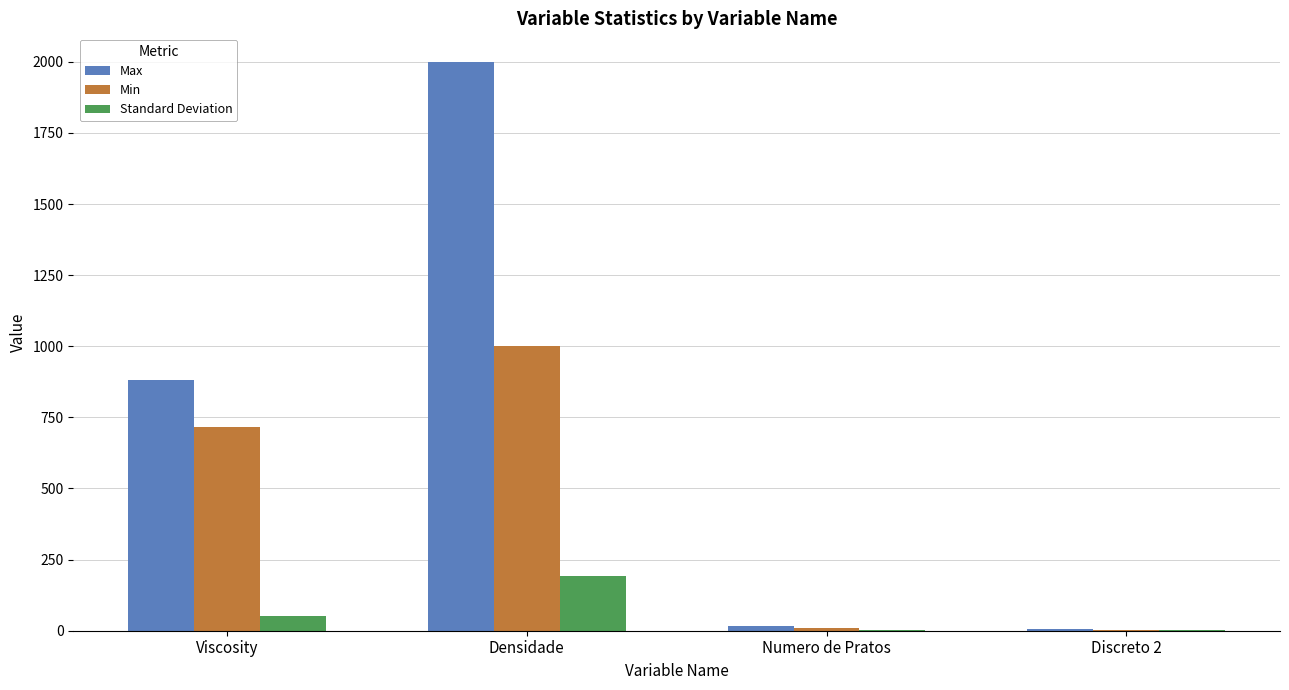

How many series are shown in this chart?

3